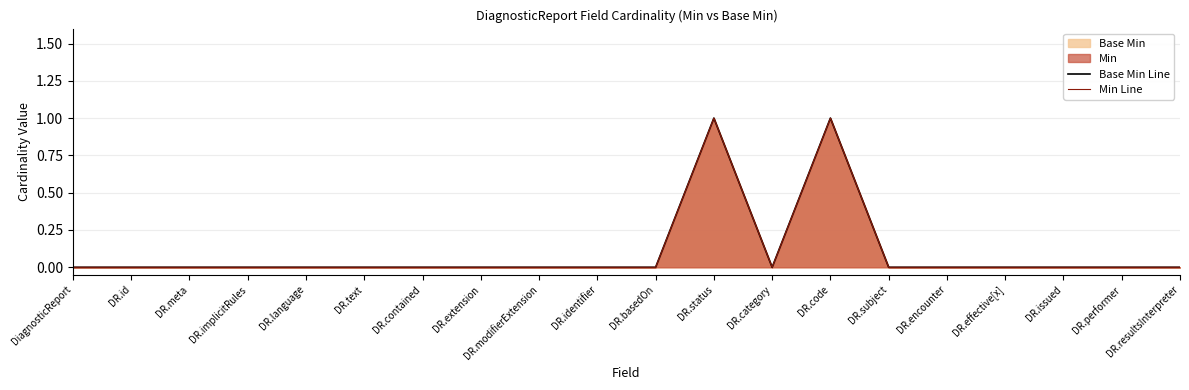

The value of Base Min Line at DR.subject is 0. True or false?

False